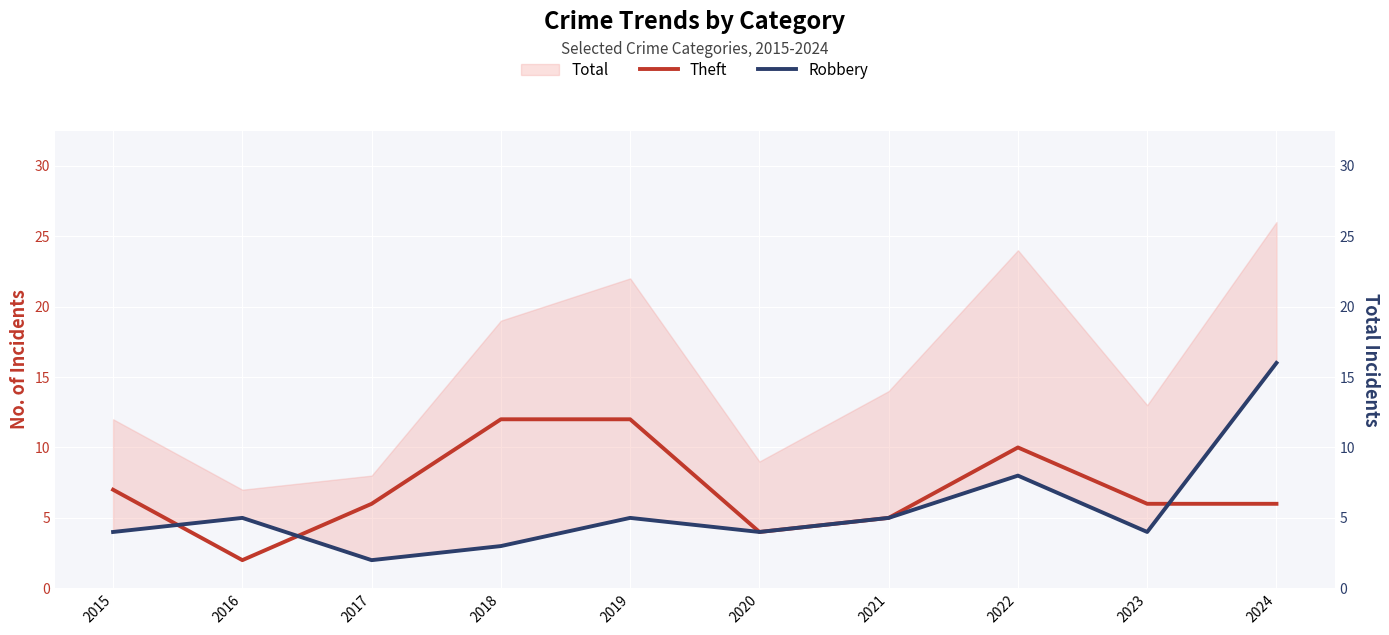

Does the chart display data point markers on the line(s)?

No